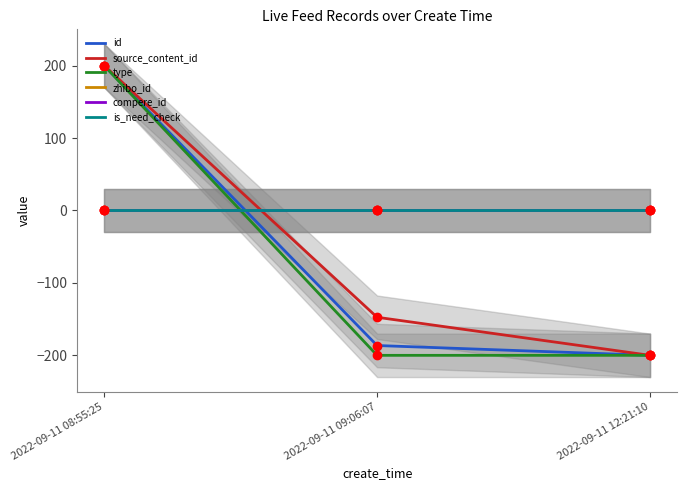

The value of source_content_id at 2022-09-11 08:55:25 is 79.6. True or false?

False